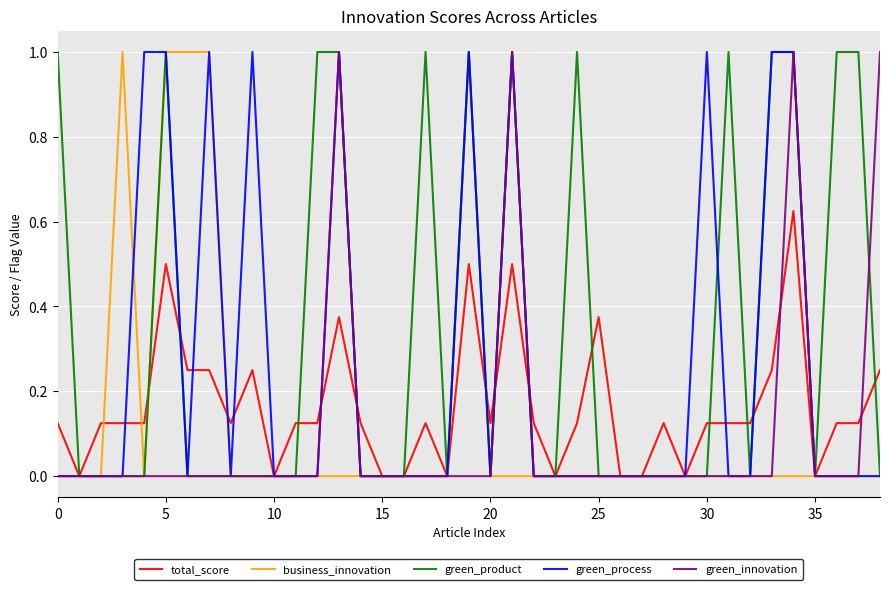

Which series has the largest total across all categories?

green_product